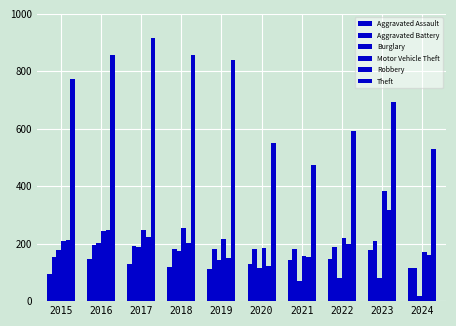

Is the value of Burglary at 2015 greater than the value of Motor Vehicle Theft at 2018?

No